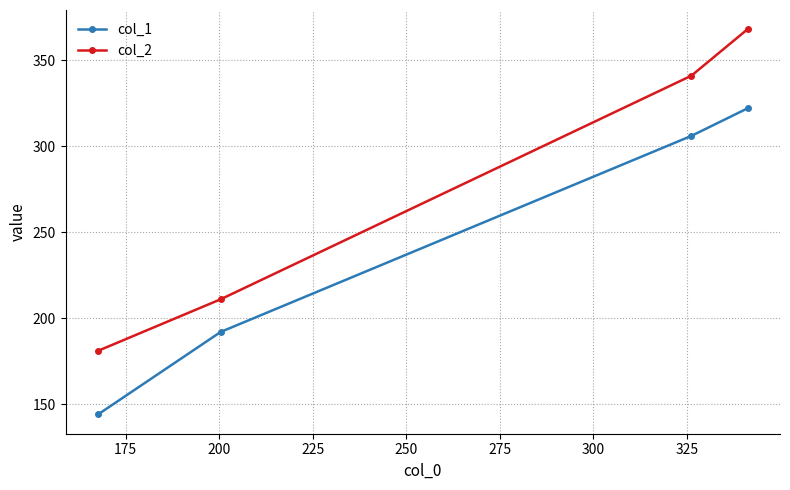

How many data points in col_2 are less than 341?

2